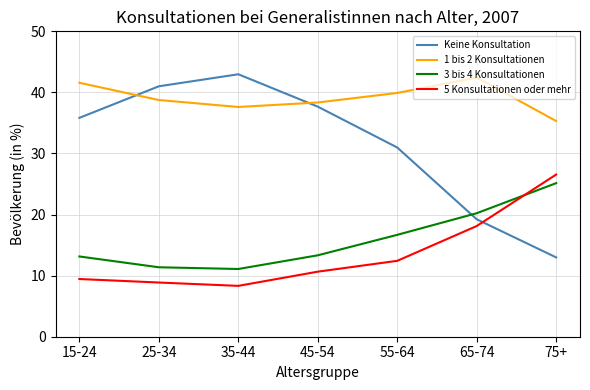

The Keine Konsultation series shows 13.0 at 75+. True or false?

True